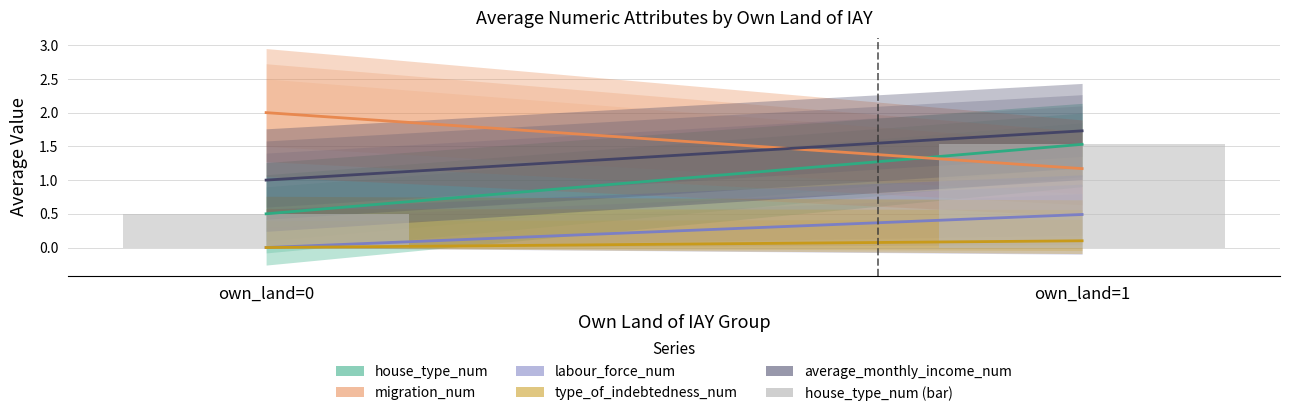

Rank the categories by value from highest to lowest.

own_land=1, own_land=0